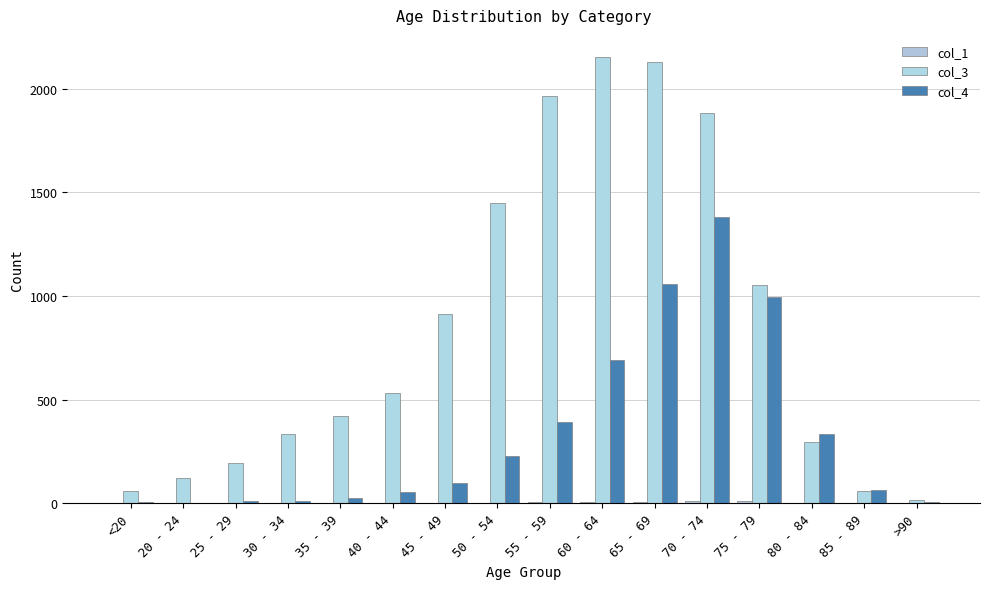

Read the col_3 value at 50 - 54.

1450